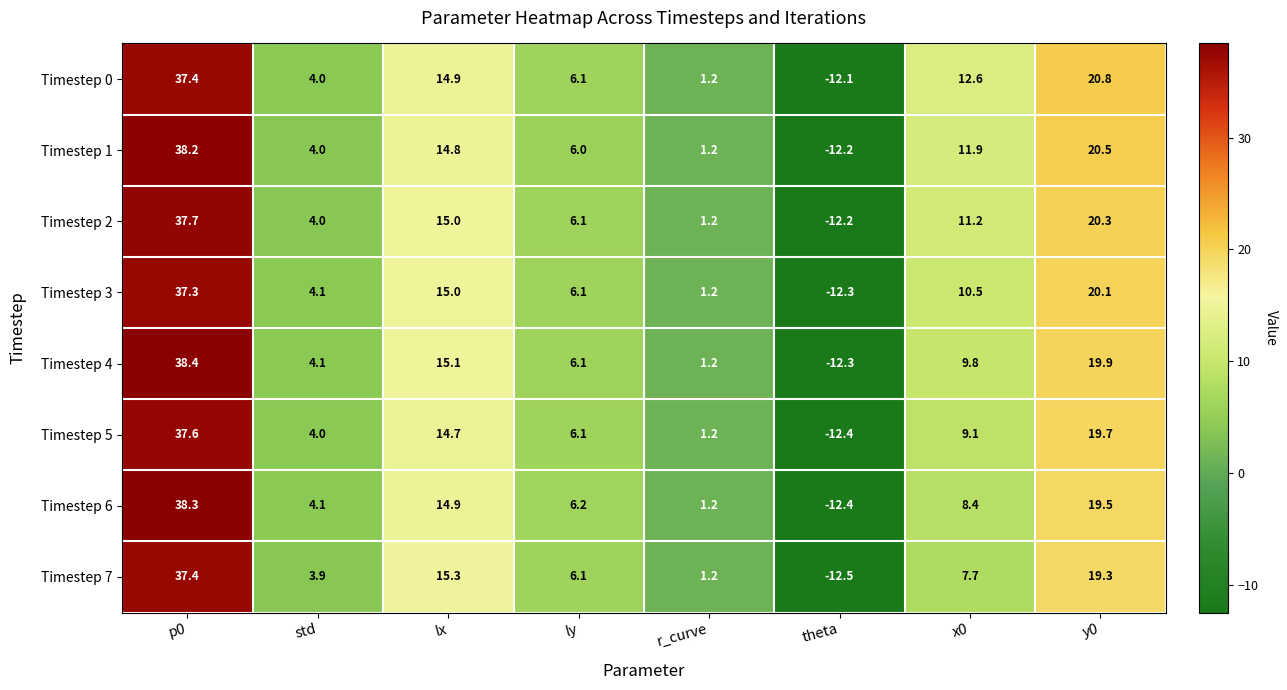

Is the value of Timestep 4 at ly greater than the value of Timestep 2 at y0?

No